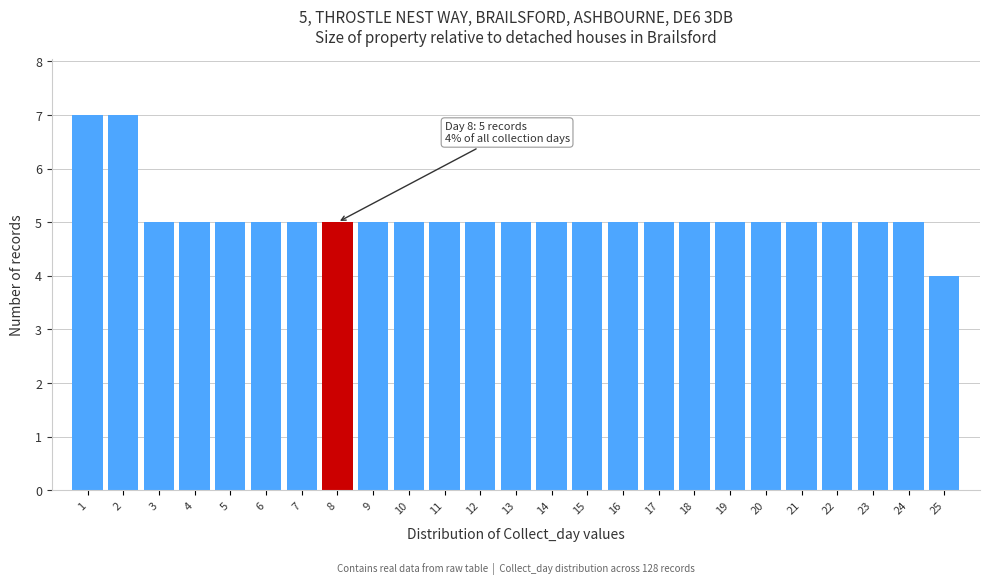

Reading left to right, transcribe all the data shown in this chart.

7	7	5	5	5	5	5	5	5	5	5	5	5	5	5	5	5	5	5	5	5	5	5	5	4